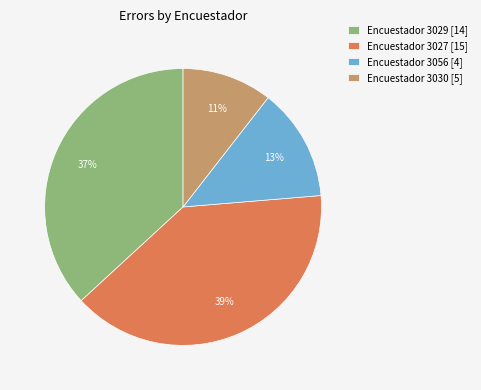

Rank the categories by value from highest to lowest.

Encuestador 3027 [15], Encuestador 3029 [14], Encuestador 3056 [4], Encuestador 3030 [5]